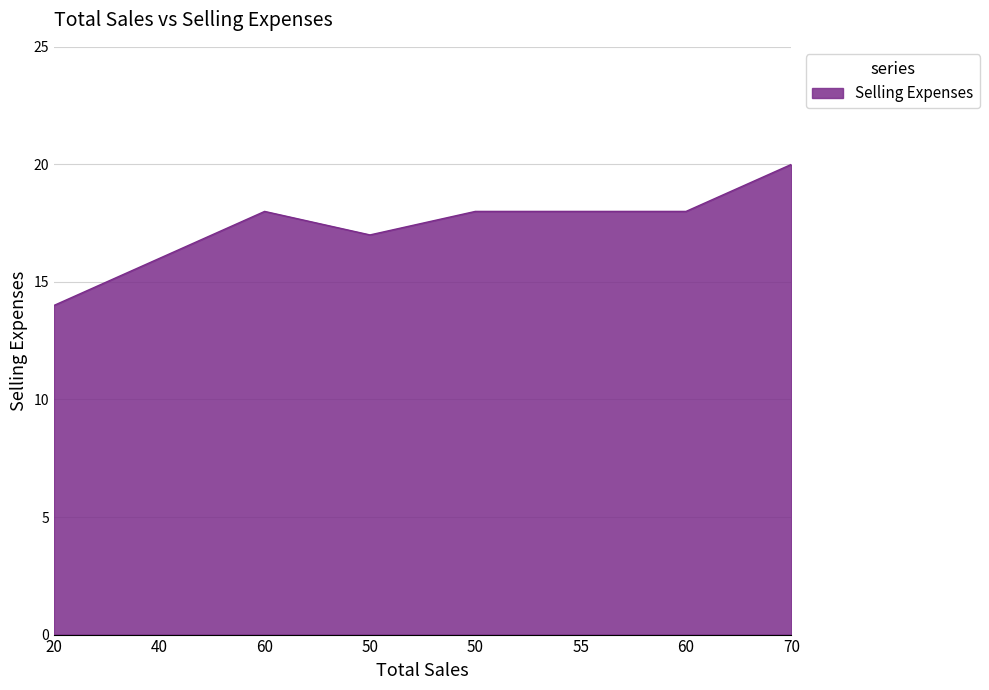

Does the chart have visible grid lines?

Yes